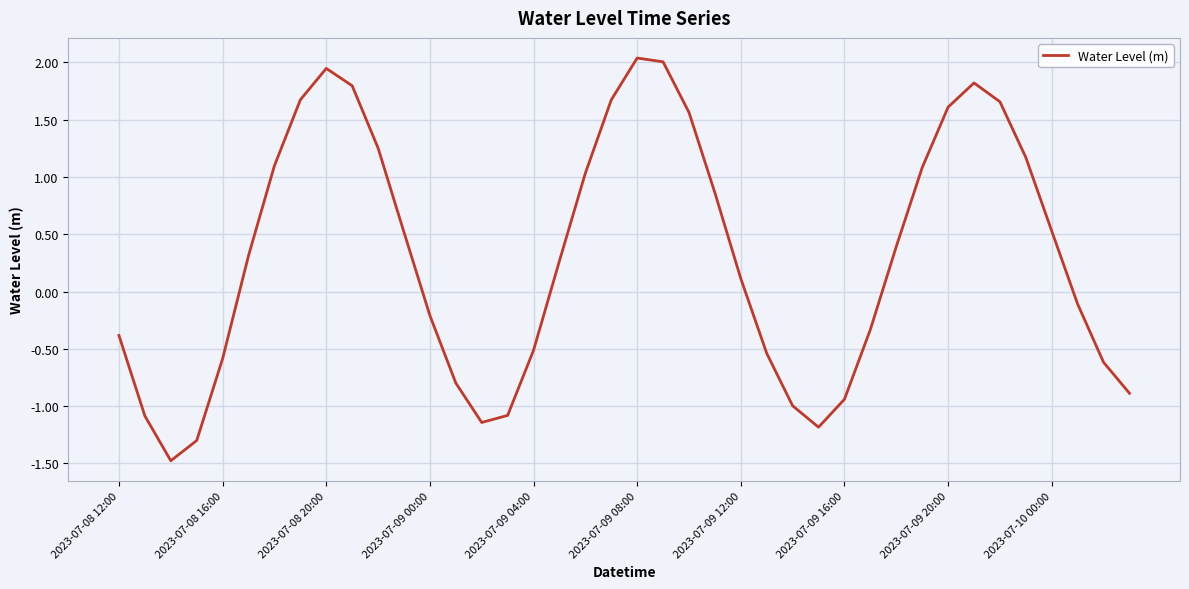

What is the difference between the maximum and minimum values?

3.5